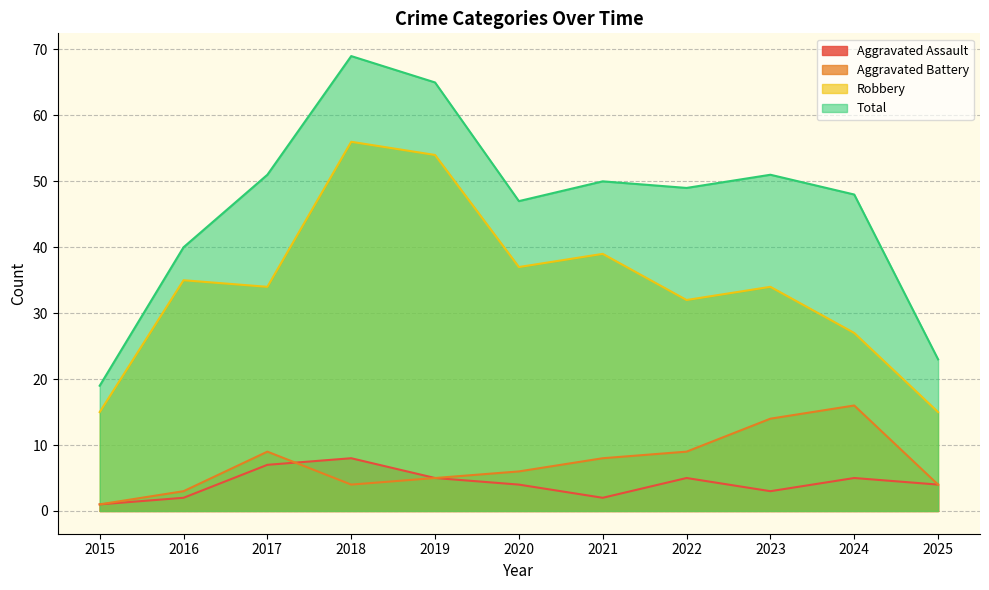

Is it true that Aggravated Battery equals 2 at 2019?

False